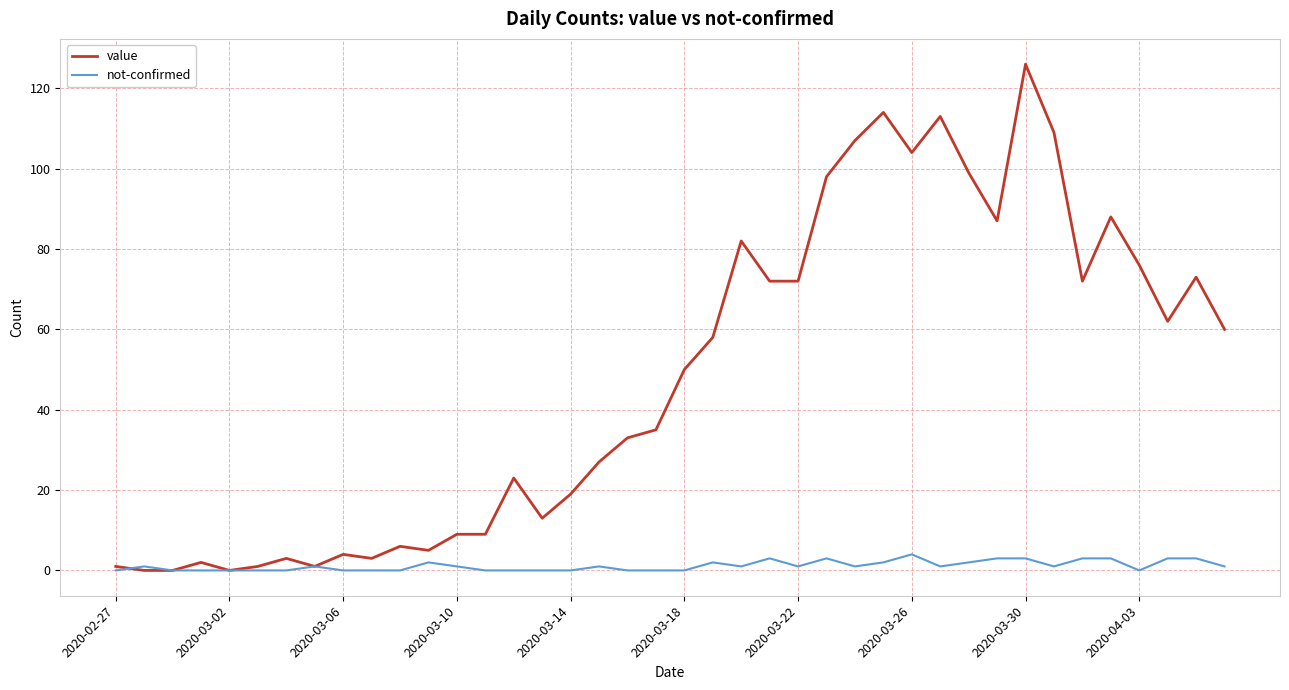

What is the highest value of the value series?

126